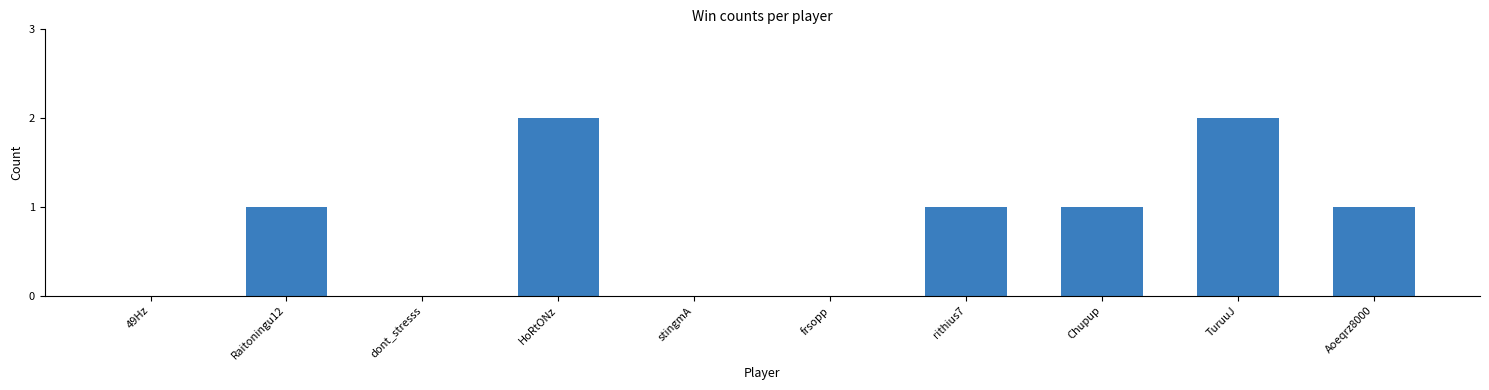

What is the greatest value displayed?

2